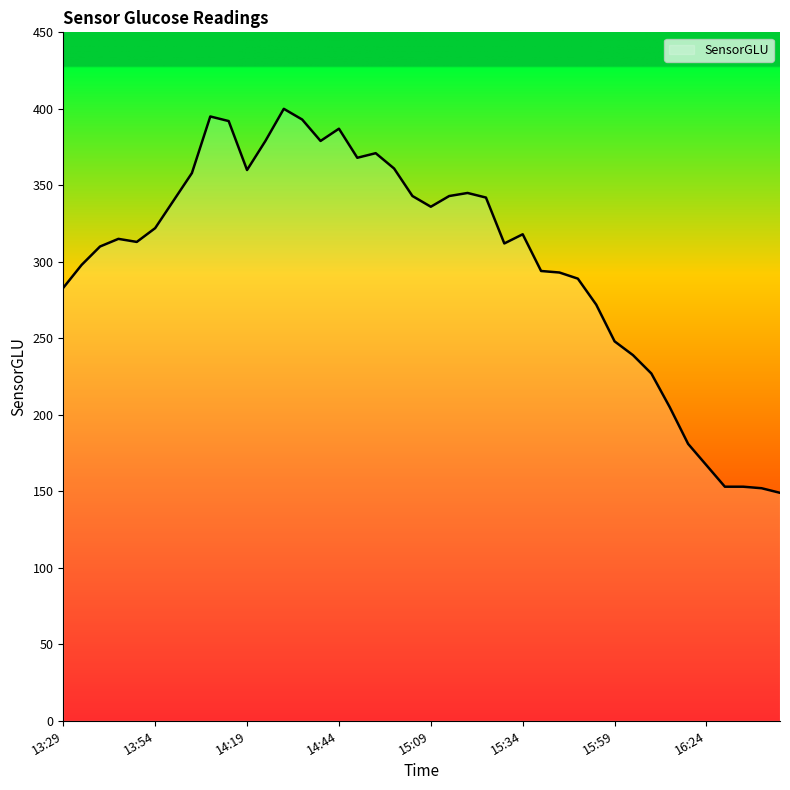

What is the minimum value shown in the chart?

149